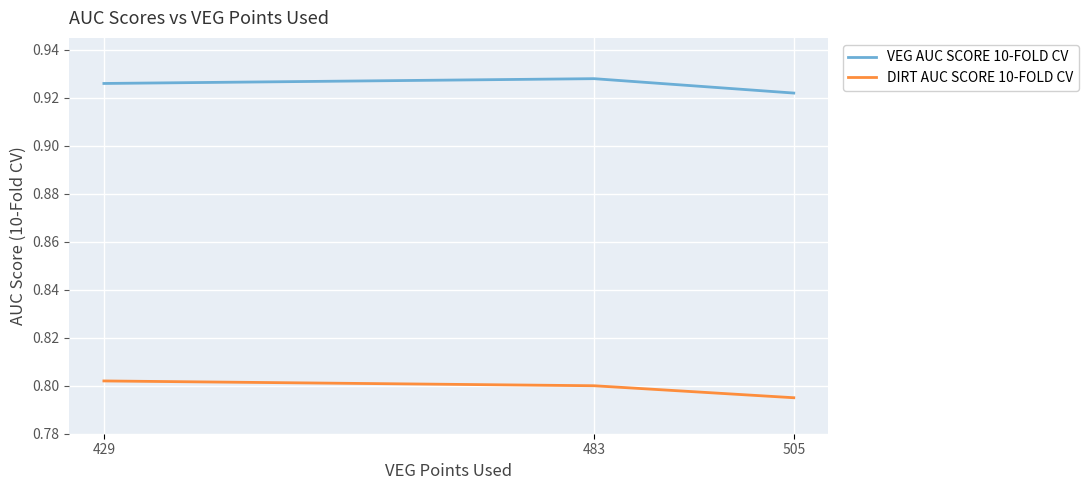

At how many categories does at least one series exceed 0?

3